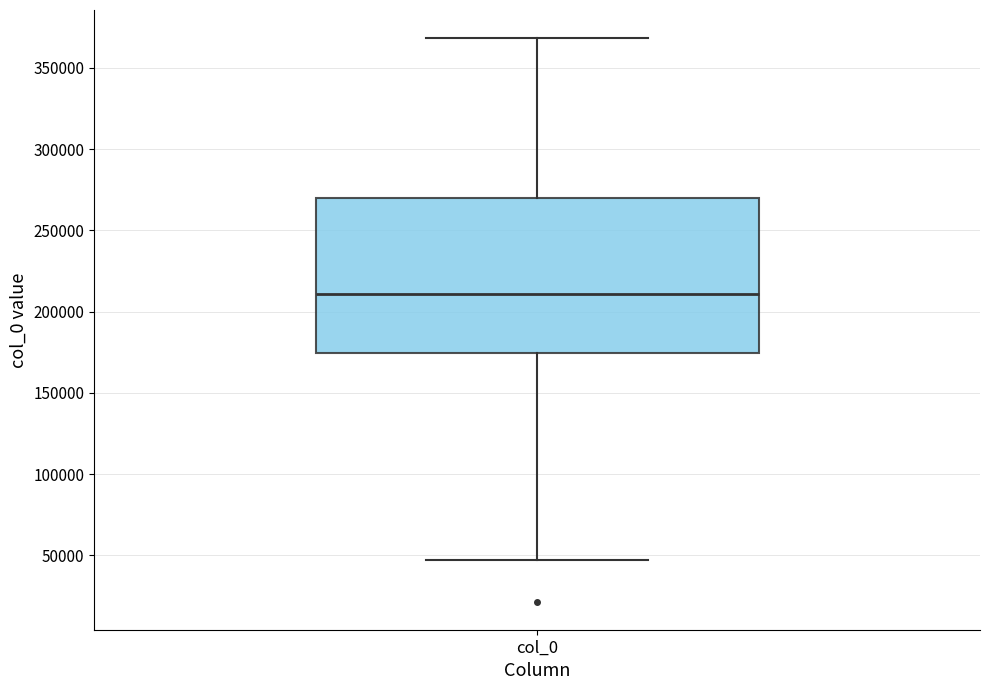

Transcribe this box plot: give where the median line is, the range the box spans, and where the two whiskers end, as read against the y-axis. The values are not printed on the chart, so give them approximately, as read against the axis.

median 210000, box 175000 to 270000, whiskers 45000 to 370000